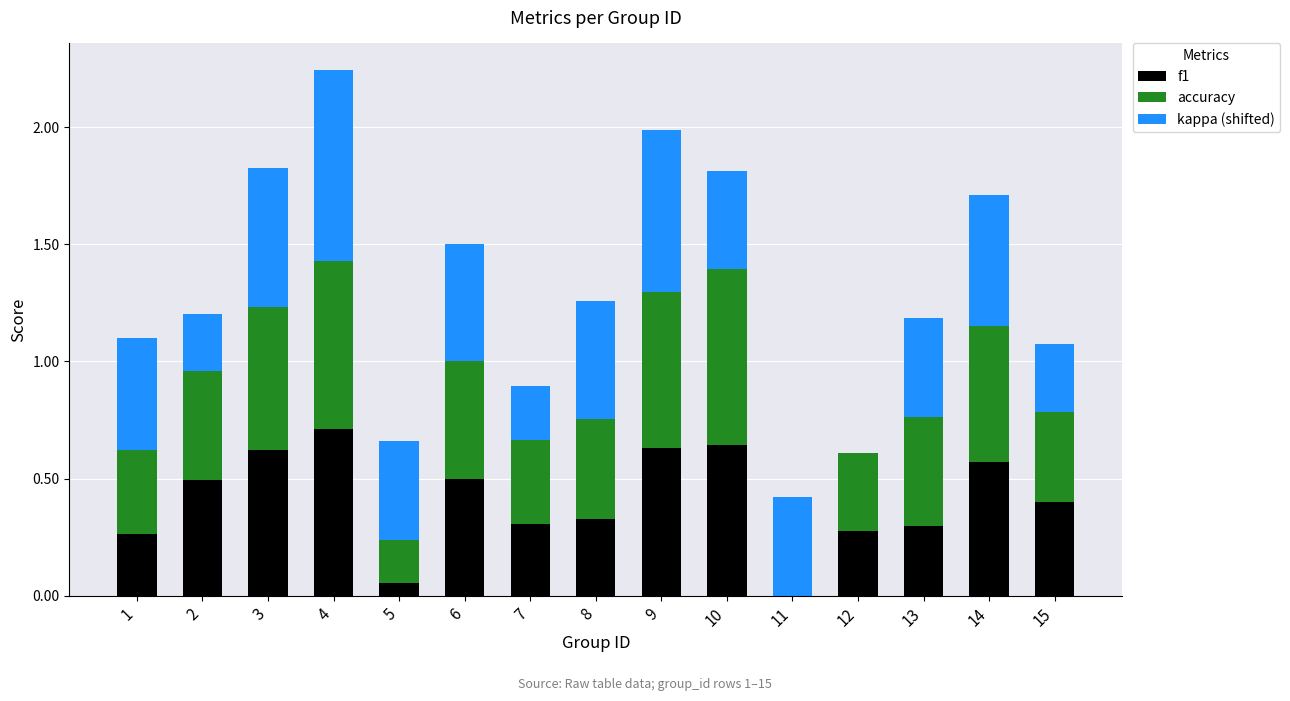

True or false: f1 has a value of 0.3 at 13.

True